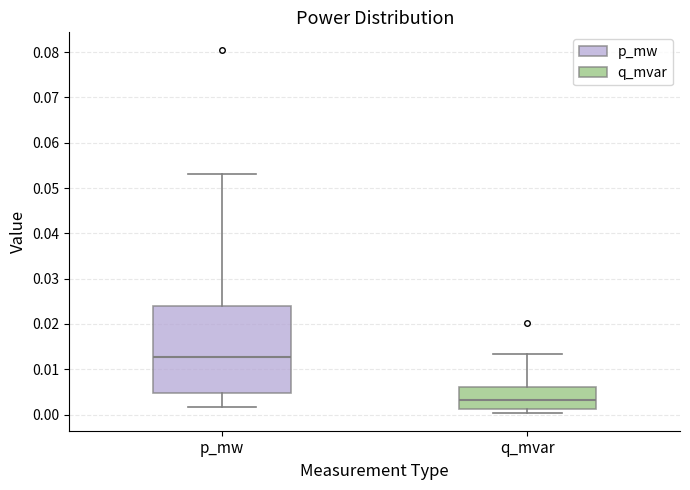

Reading left to right, read every box against the y-axis: the position of its median line, the range the box covers, and the ends of its whiskers. The values are not printed on the chart, so give them approximately, as read against the axis.

p_mw: median 0.013, box 0.005 to 0.024, whiskers 0.002 to 0.053
q_mvar: median 0.003, box 0.001 to 0.006, whiskers 0.000 to 0.013